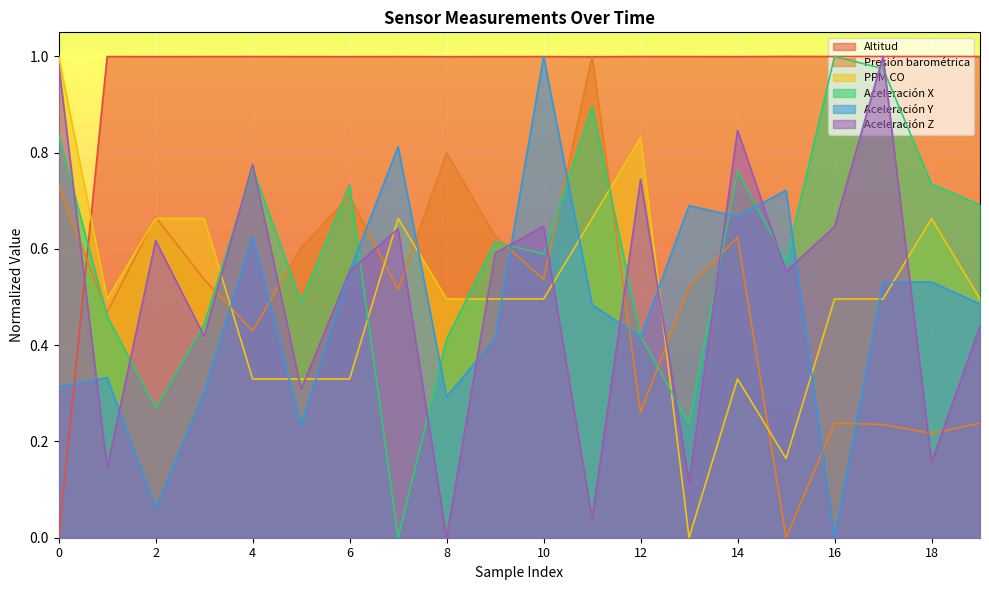

Which series has the largest total across all categories?

Altitud